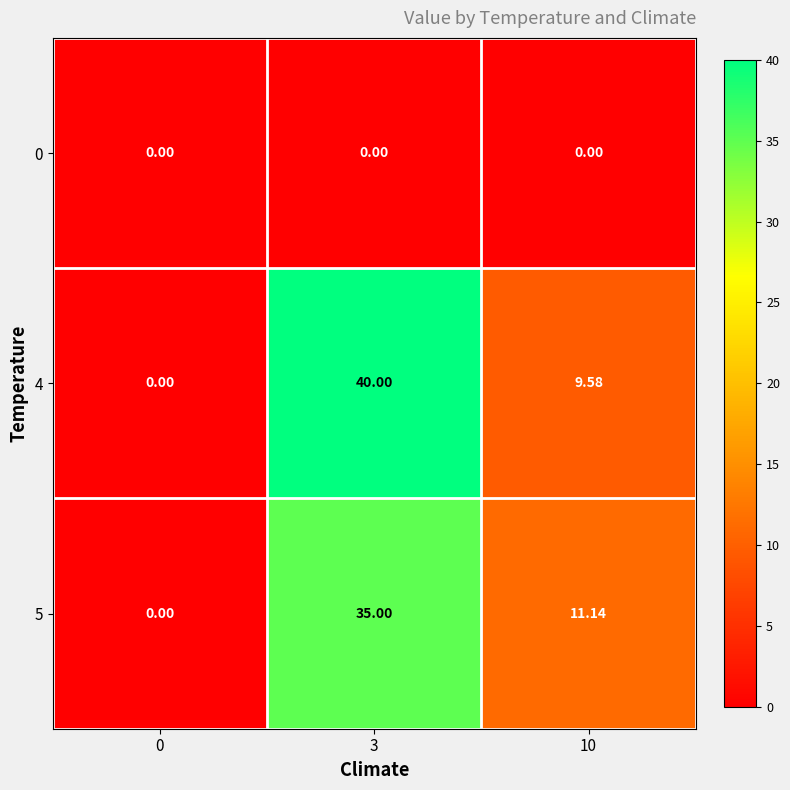

List the series in order of their peak value, lowest first.

0, 5, 4